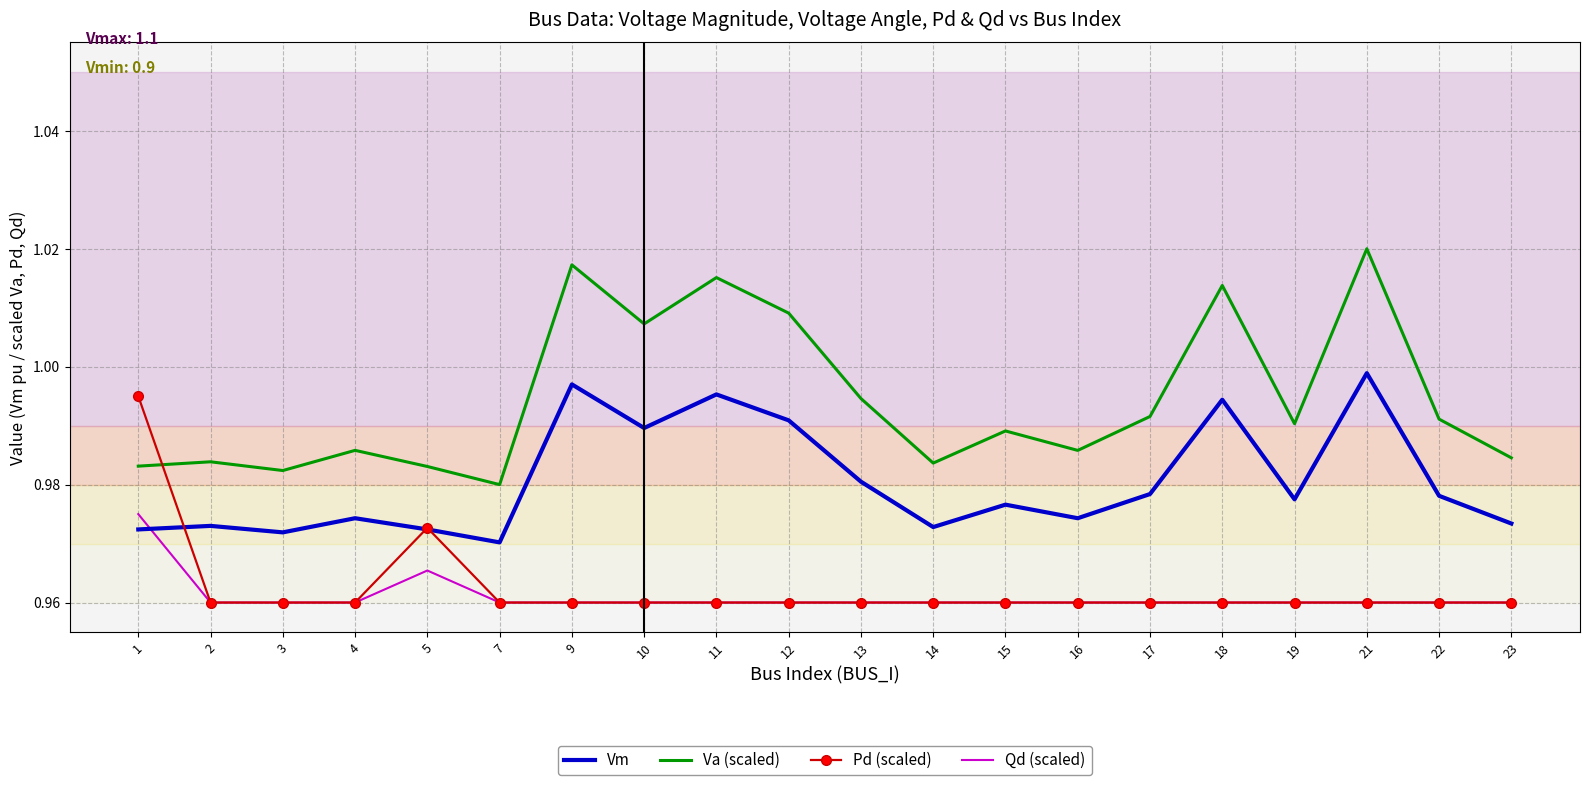

True or false: Va (scaled) and Vm intersect in this chart.

False